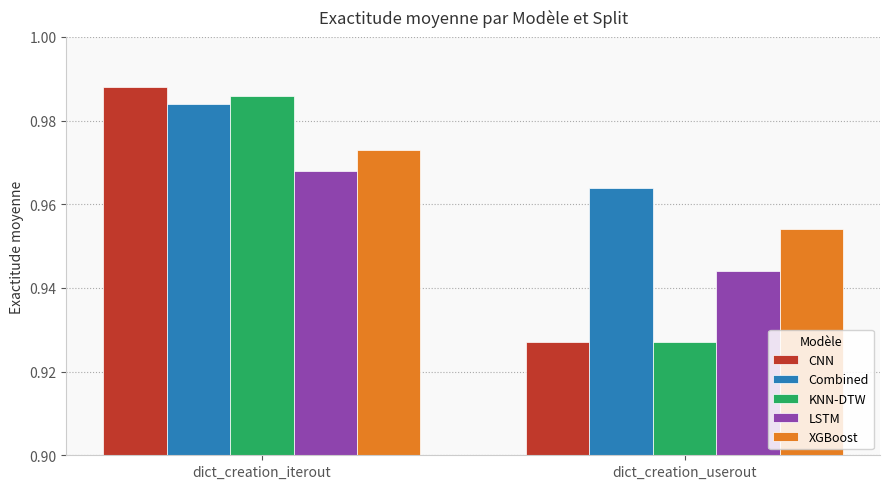

Rank the categories by Combined value from highest to lowest.

dict_creation_iterout, dict_creation_userout